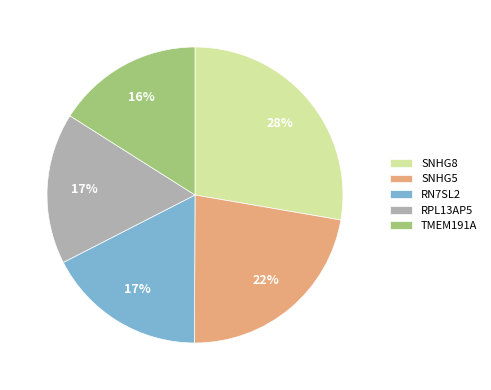

Combined, do RN7SL2 and RPL13AP5 account for over 50%?

No